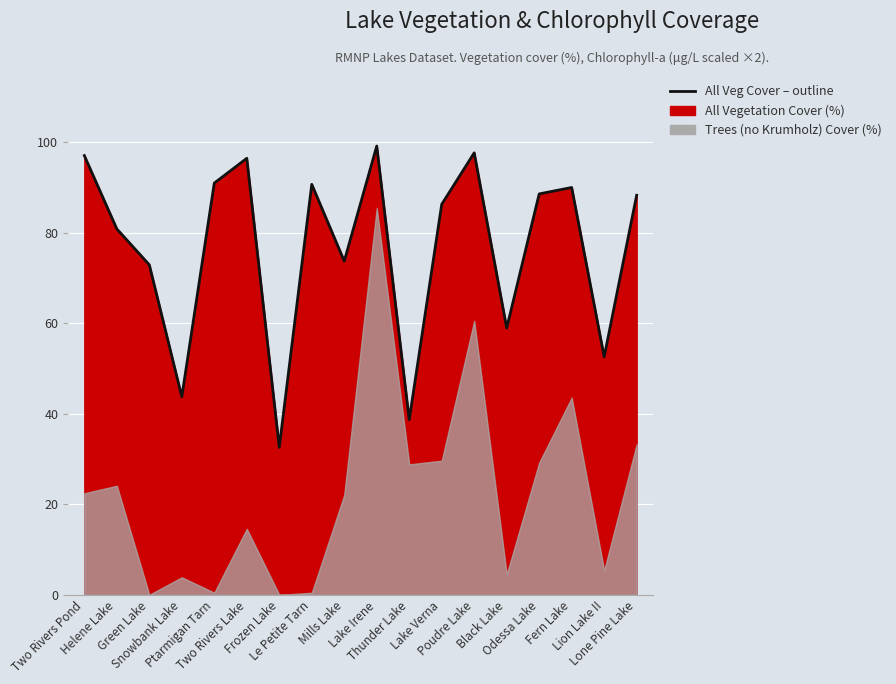

What value does the data have at Snowbank Lake?

43.7